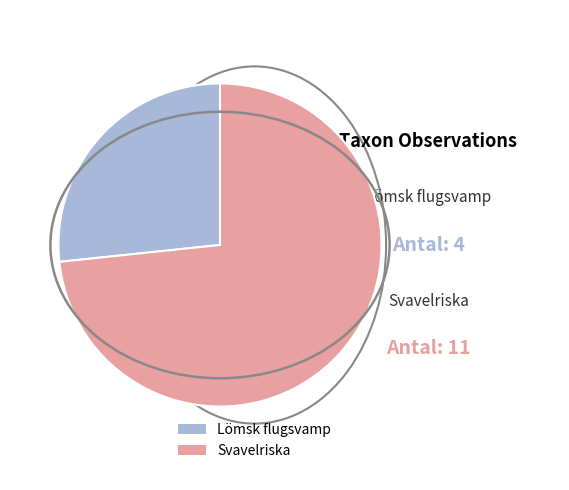

Is there a majority slice in this chart?

Yes